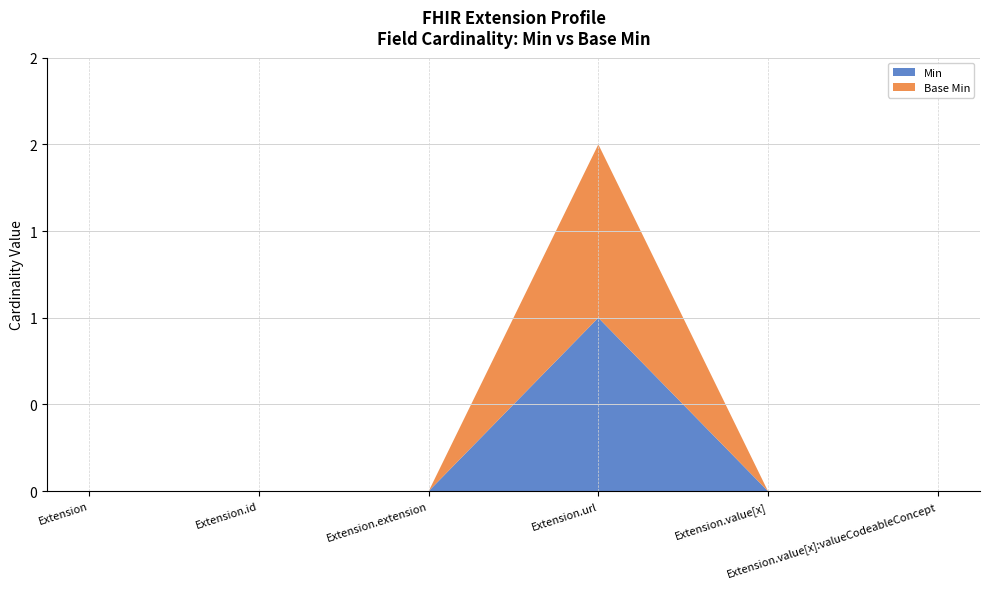

Reading left to right, list all the values displayed in this chart.

Min: 0	0	0	1	0	0
Base Min: 0	0	0	1	0	0